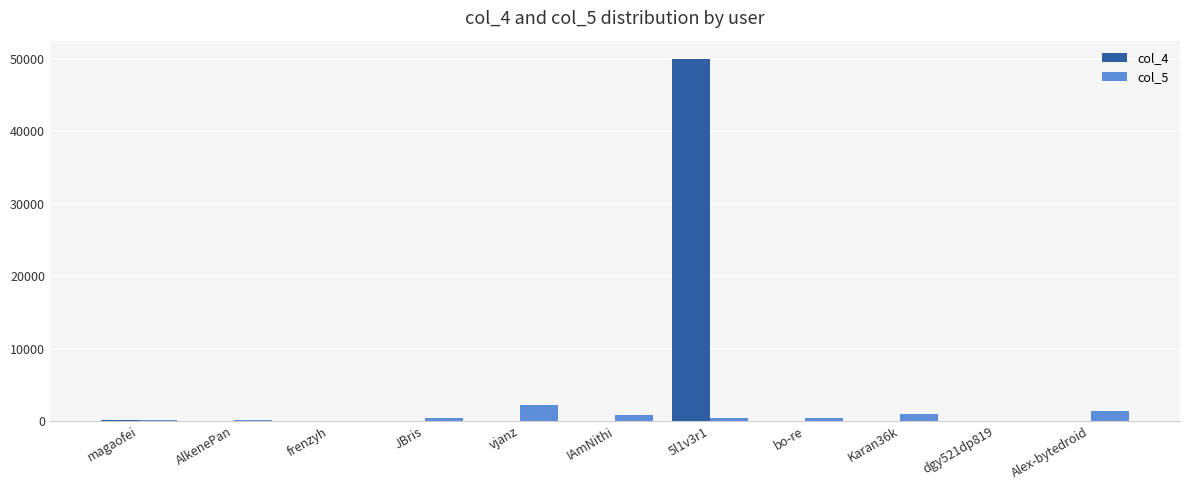

The value of col_4 at dgy521dp819 is 0. True or false?

True